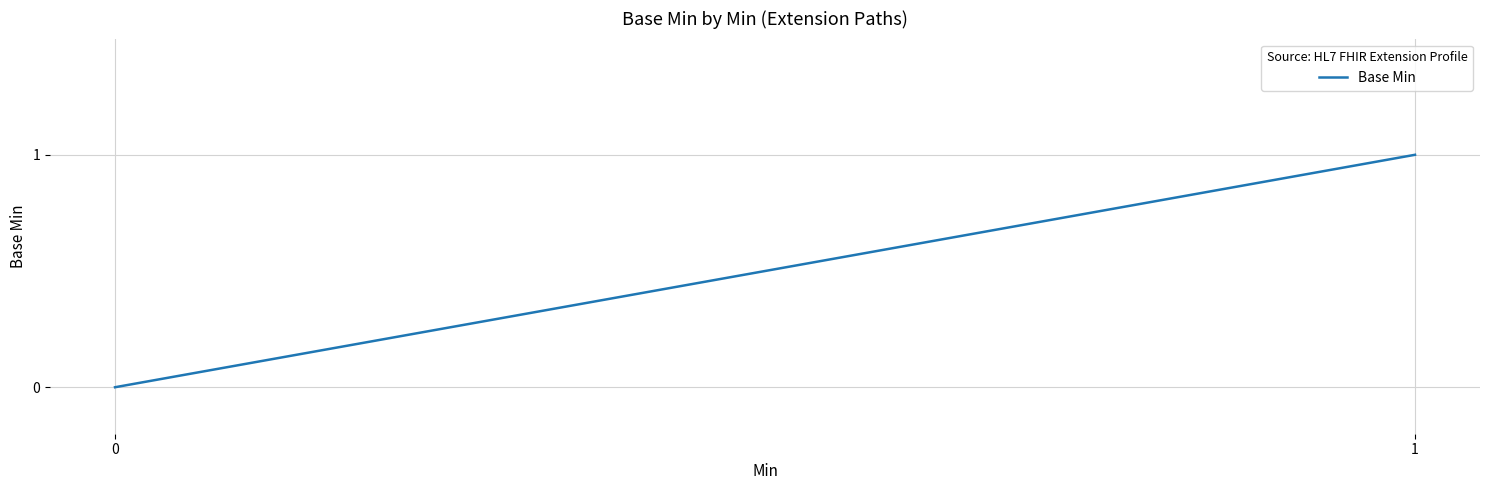

True or false: there are more than 2 points higher than both neighbors.

False